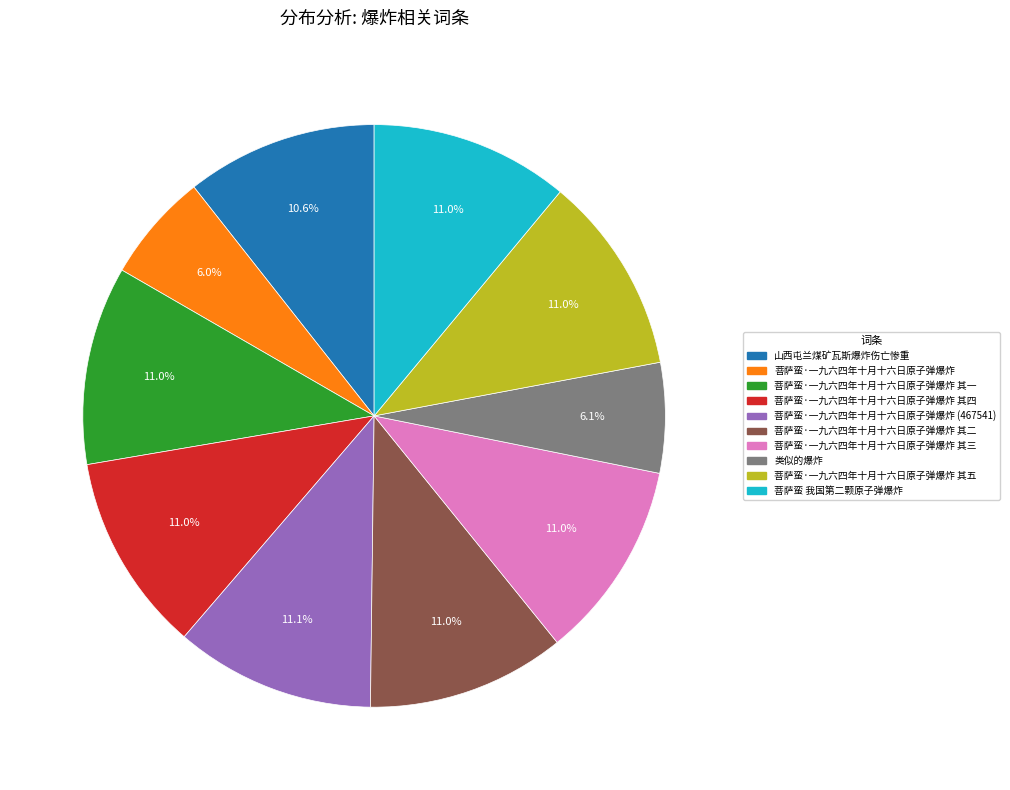

Is there a majority slice in this chart?

No